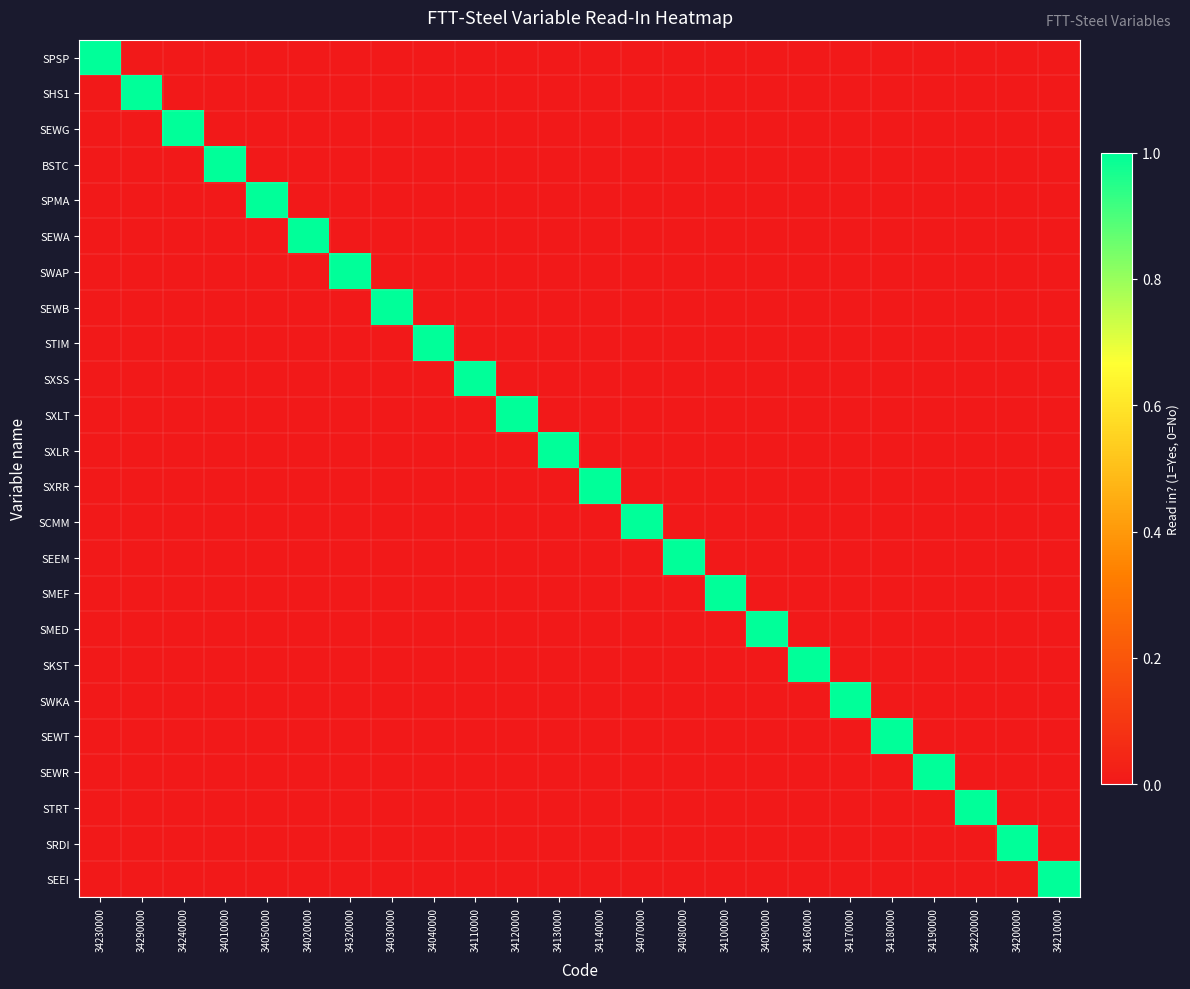

Reading left to right, transcribe all the data shown in this chart.

SPSP: 34230000=1	34290000=0	34240000=0	34010000=0	34050000=0	34020000=0	34320000=0	34030000=0	34040000=0	34110000=0	34120000=0	34130000=0	34140000=0	34070000=0	34080000=0	34100000=0	34090000=0	34160000=0	34170000=0	34180000=0	34190000=0	34220000=0	34200000=0	34210000=0
SHS1: 34230000=0	34290000=1	34240000=0	34010000=0	34050000=0	34020000=0	34320000=0	34030000=0	34040000=0	34110000=0	34120000=0	34130000=0	34140000=0	34070000=0	34080000=0	34100000=0	34090000=0	34160000=0	34170000=0	34180000=0	34190000=0	34220000=0	34200000=0	34210000=0
SEWG: 34230000=0	34290000=0	34240000=1	34010000=0	34050000=0	34020000=0	34320000=0	34030000=0	34040000=0	34110000=0	34120000=0	34130000=0	34140000=0	34070000=0	34080000=0	34100000=0	34090000=0	34160000=0	34170000=0	34180000=0	34190000=0	34220000=0	34200000=0	34210000=0
BSTC: 34230000=0	34290000=0	34240000=0	34010000=1	34050000=0	34020000=0	34320000=0	34030000=0	34040000=0	34110000=0	34120000=0	34130000=0	34140000=0	34070000=0	34080000=0	34100000=0	34090000=0	34160000=0	34170000=0	34180000=0	34190000=0	34220000=0	34200000=0	34210000=0
SPMA: 34230000=0	34290000=0	34240000=0	34010000=0	34050000=1	34020000=0	34320000=0	34030000=0	34040000=0	34110000=0	34120000=0	34130000=0	34140000=0	34070000=0	34080000=0	34100000=0	34090000=0	34160000=0	34170000=0	34180000=0	34190000=0	34220000=0	34200000=0	34210000=0
SEWA: 34230000=0	34290000=0	34240000=0	34010000=0	34050000=0	34020000=1	34320000=0	34030000=0	34040000=0	34110000=0	34120000=0	34130000=0	34140000=0	34070000=0	34080000=0	34100000=0	34090000=0	34160000=0	34170000=0	34180000=0	34190000=0	34220000=0	34200000=0	34210000=0
SWAP: 34230000=0	34290000=0	34240000=0	34010000=0	34050000=0	34020000=0	34320000=1	34030000=0	34040000=0	34110000=0	34120000=0	34130000=0	34140000=0	34070000=0	34080000=0	34100000=0	34090000=0	34160000=0	34170000=0	34180000=0	34190000=0	34220000=0	34200000=0	34210000=0
SEWB: 34230000=0	34290000=0	34240000=0	34010000=0	34050000=0	34020000=0	34320000=0	34030000=1	34040000=0	34110000=0	34120000=0	34130000=0	34140000=0	34070000=0	34080000=0	34100000=0	34090000=0	34160000=0	34170000=0	34180000=0	34190000=0	34220000=0	34200000=0	34210000=0
STIM: 34230000=0	34290000=0	34240000=0	34010000=0	34050000=0	34020000=0	34320000=0	34030000=0	34040000=1	34110000=0	34120000=0	34130000=0	34140000=0	34070000=0	34080000=0	34100000=0	34090000=0	34160000=0	34170000=0	34180000=0	34190000=0	34220000=0	34200000=0	34210000=0
SXSS: 34230000=0	34290000=0	34240000=0	34010000=0	34050000=0	34020000=0	34320000=0	34030000=0	34040000=0	34110000=1	34120000=0	34130000=0	34140000=0	34070000=0	34080000=0	34100000=0	34090000=0	34160000=0	34170000=0	34180000=0	34190000=0	34220000=0	34200000=0	34210000=0
SXLT: 34230000=0	34290000=0	34240000=0	34010000=0	34050000=0	34020000=0	34320000=0	34030000=0	34040000=0	34110000=0	34120000=1	34130000=0	34140000=0	34070000=0	34080000=0	34100000=0	34090000=0	34160000=0	34170000=0	34180000=0	34190000=0	34220000=0	34200000=0	34210000=0
SXLR: 34230000=0	34290000=0	34240000=0	34010000=0	34050000=0	34020000=0	34320000=0	34030000=0	34040000=0	34110000=0	34120000=0	34130000=1	34140000=0	34070000=0	34080000=0	34100000=0	34090000=0	34160000=0	34170000=0	34180000=0	34190000=0	34220000=0	34200000=0	34210000=0
SXRR: 34230000=0	34290000=0	34240000=0	34010000=0	34050000=0	34020000=0	34320000=0	34030000=0	34040000=0	34110000=0	34120000=0	34130000=0	34140000=1	34070000=0	34080000=0	34100000=0	34090000=0	34160000=0	34170000=0	34180000=0	34190000=0	34220000=0	34200000=0	34210000=0
SCMM: 34230000=0	34290000=0	34240000=0	34010000=0	34050000=0	34020000=0	34320000=0	34030000=0	34040000=0	34110000=0	34120000=0	34130000=0	34140000=0	34070000=1	34080000=0	34100000=0	34090000=0	34160000=0	34170000=0	34180000=0	34190000=0	34220000=0	34200000=0	34210000=0
SEEM: 34230000=0	34290000=0	34240000=0	34010000=0	34050000=0	34020000=0	34320000=0	34030000=0	34040000=0	34110000=0	34120000=0	34130000=0	34140000=0	34070000=0	34080000=1	34100000=0	34090000=0	34160000=0	34170000=0	34180000=0	34190000=0	34220000=0	34200000=0	34210000=0
SMEF: 34230000=0	34290000=0	34240000=0	34010000=0	34050000=0	34020000=0	34320000=0	34030000=0	34040000=0	34110000=0	34120000=0	34130000=0	34140000=0	34070000=0	34080000=0	34100000=1	34090000=0	34160000=0	34170000=0	34180000=0	34190000=0	34220000=0	34200000=0	34210000=0
SMED: 34230000=0	34290000=0	34240000=0	34010000=0	34050000=0	34020000=0	34320000=0	34030000=0	34040000=0	34110000=0	34120000=0	34130000=0	34140000=0	34070000=0	34080000=0	34100000=0	34090000=1	34160000=0	34170000=0	34180000=0	34190000=0	34220000=0	34200000=0	34210000=0
SKST: 34230000=0	34290000=0	34240000=0	34010000=0	34050000=0	34020000=0	34320000=0	34030000=0	34040000=0	34110000=0	34120000=0	34130000=0	34140000=0	34070000=0	34080000=0	34100000=0	34090000=0	34160000=1	34170000=0	34180000=0	34190000=0	34220000=0	34200000=0	34210000=0
SWKA: 34230000=0	34290000=0	34240000=0	34010000=0	34050000=0	34020000=0	34320000=0	34030000=0	34040000=0	34110000=0	34120000=0	34130000=0	34140000=0	34070000=0	34080000=0	34100000=0	34090000=0	34160000=0	34170000=1	34180000=0	34190000=0	34220000=0	34200000=0	34210000=0
SEWT: 34230000=0	34290000=0	34240000=0	34010000=0	34050000=0	34020000=0	34320000=0	34030000=0	34040000=0	34110000=0	34120000=0	34130000=0	34140000=0	34070000=0	34080000=0	34100000=0	34090000=0	34160000=0	34170000=0	34180000=1	34190000=0	34220000=0	34200000=0	34210000=0
SEWR: 34230000=0	34290000=0	34240000=0	34010000=0	34050000=0	34020000=0	34320000=0	34030000=0	34040000=0	34110000=0	34120000=0	34130000=0	34140000=0	34070000=0	34080000=0	34100000=0	34090000=0	34160000=0	34170000=0	34180000=0	34190000=1	34220000=0	34200000=0	34210000=0
STRT: 34230000=0	34290000=0	34240000=0	34010000=0	34050000=0	34020000=0	34320000=0	34030000=0	34040000=0	34110000=0	34120000=0	34130000=0	34140000=0	34070000=0	34080000=0	34100000=0	34090000=0	34160000=0	34170000=0	34180000=0	34190000=0	34220000=1	34200000=0	34210000=0
SRDI: 34230000=0	34290000=0	34240000=0	34010000=0	34050000=0	34020000=0	34320000=0	34030000=0	34040000=0	34110000=0	34120000=0	34130000=0	34140000=0	34070000=0	34080000=0	34100000=0	34090000=0	34160000=0	34170000=0	34180000=0	34190000=0	34220000=0	34200000=1	34210000=0
SEEI: 34230000=0	34290000=0	34240000=0	34010000=0	34050000=0	34020000=0	34320000=0	34030000=0	34040000=0	34110000=0	34120000=0	34130000=0	34140000=0	34070000=0	34080000=0	34100000=0	34090000=0	34160000=0	34170000=0	34180000=0	34190000=0	34220000=0	34200000=0	34210000=1